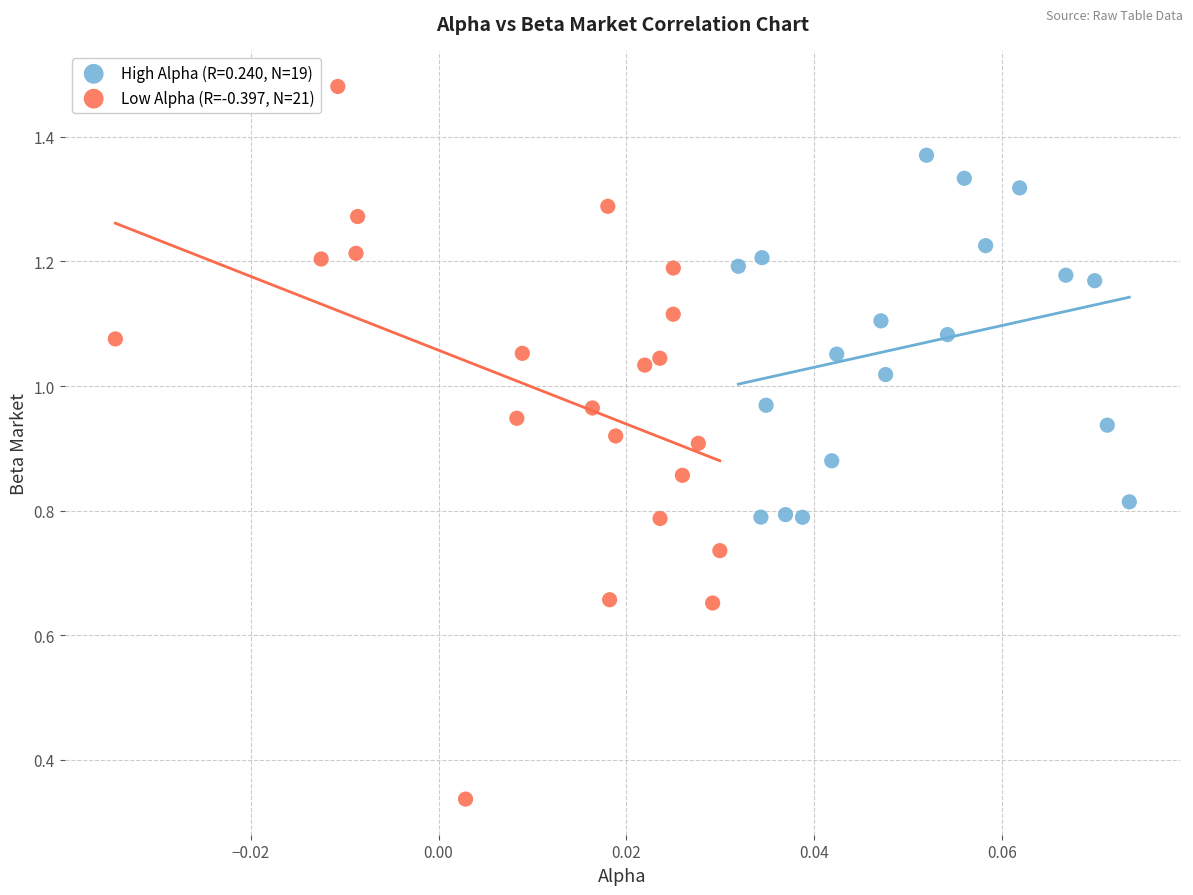

Which series contains the highest Y value?

Low Alpha (R=-0.397, N=21)